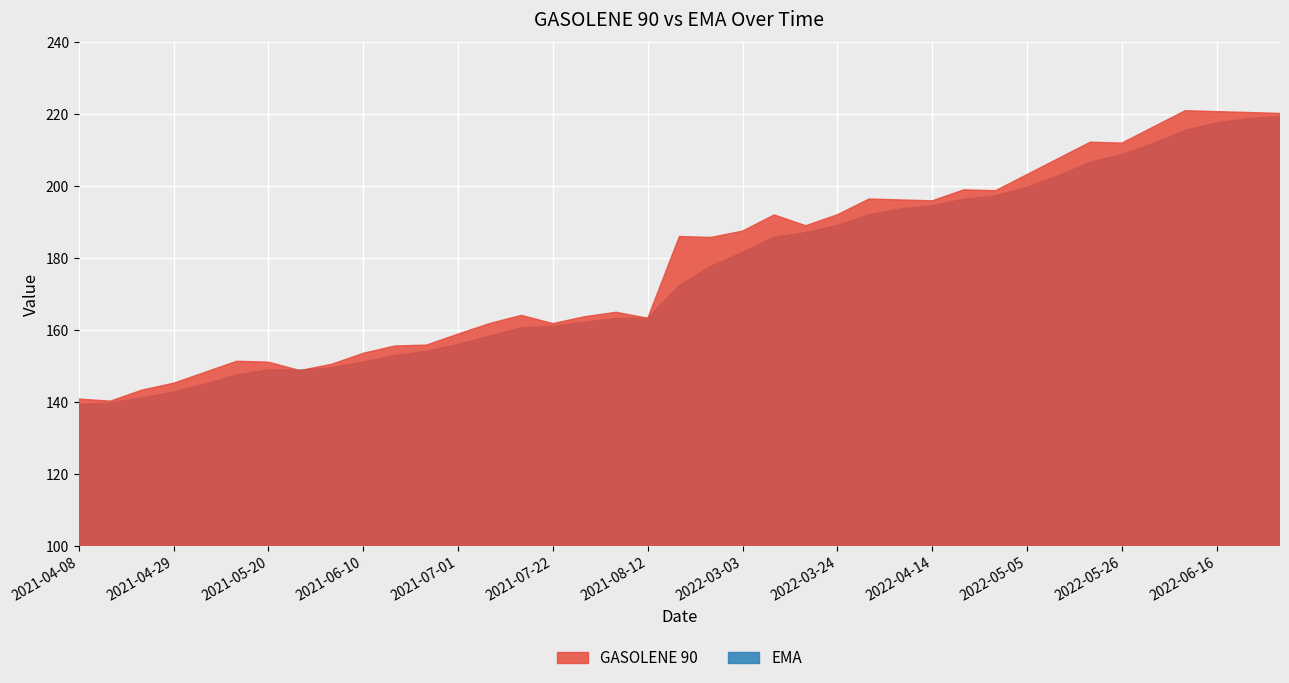

What is the label of the 3rd point from the right?

2022-06-16